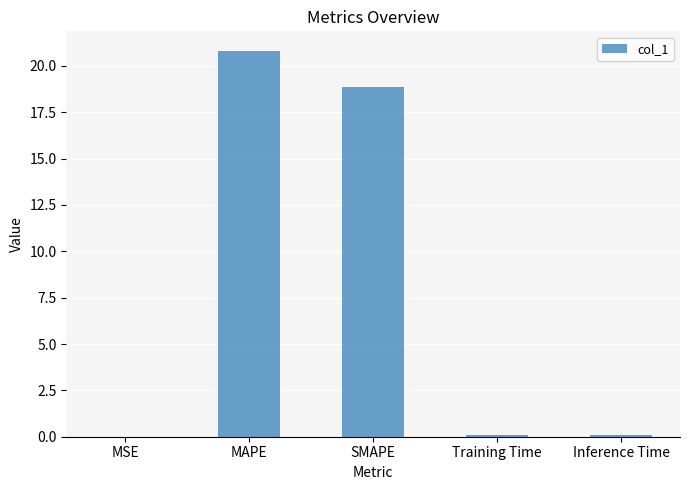

What is the sum of the values at SMAPE and MAPE?

39.7